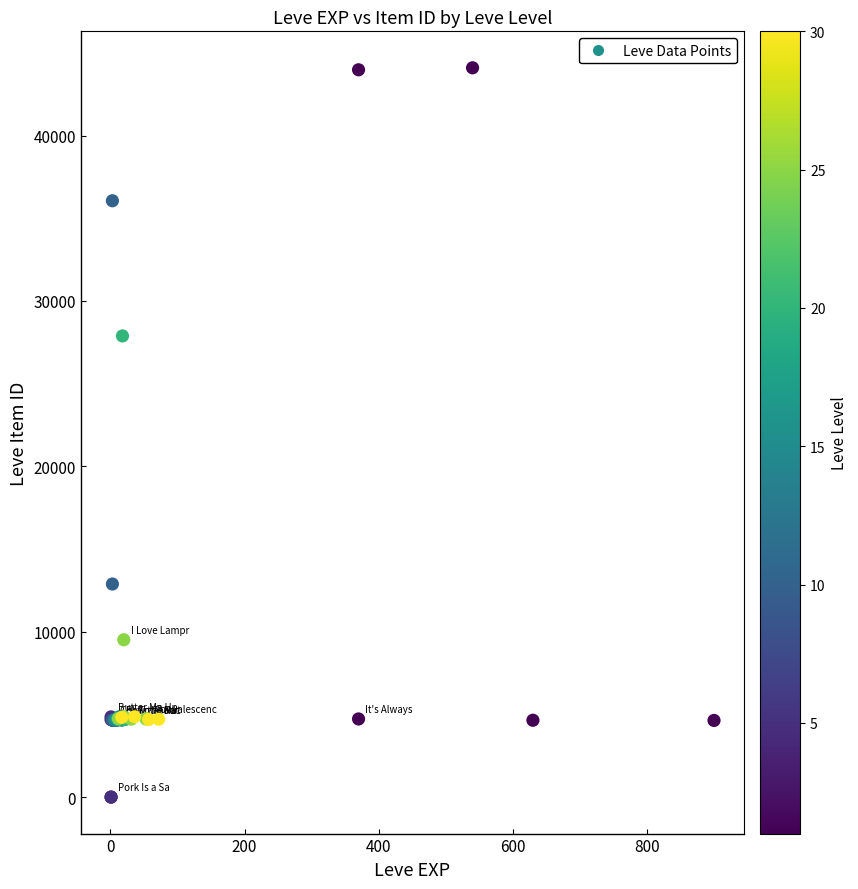

What Y value in the scatter plot is closest to 22048?

27884